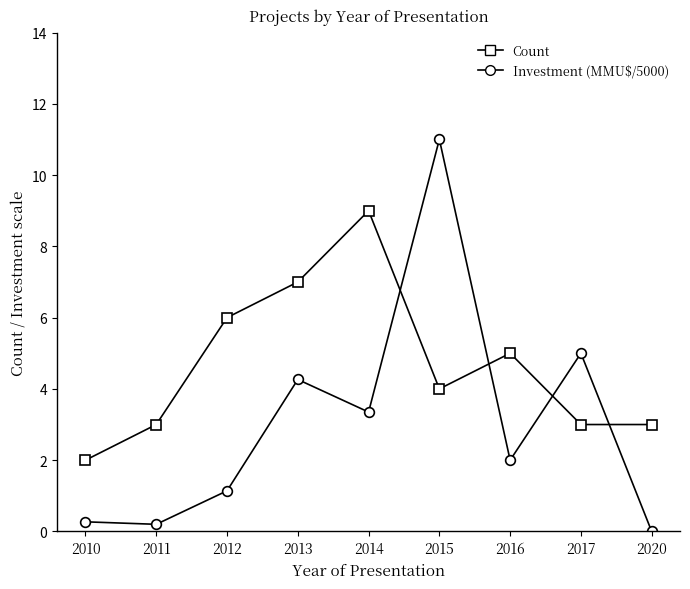

At which category is the sum across all series the highest?

2015